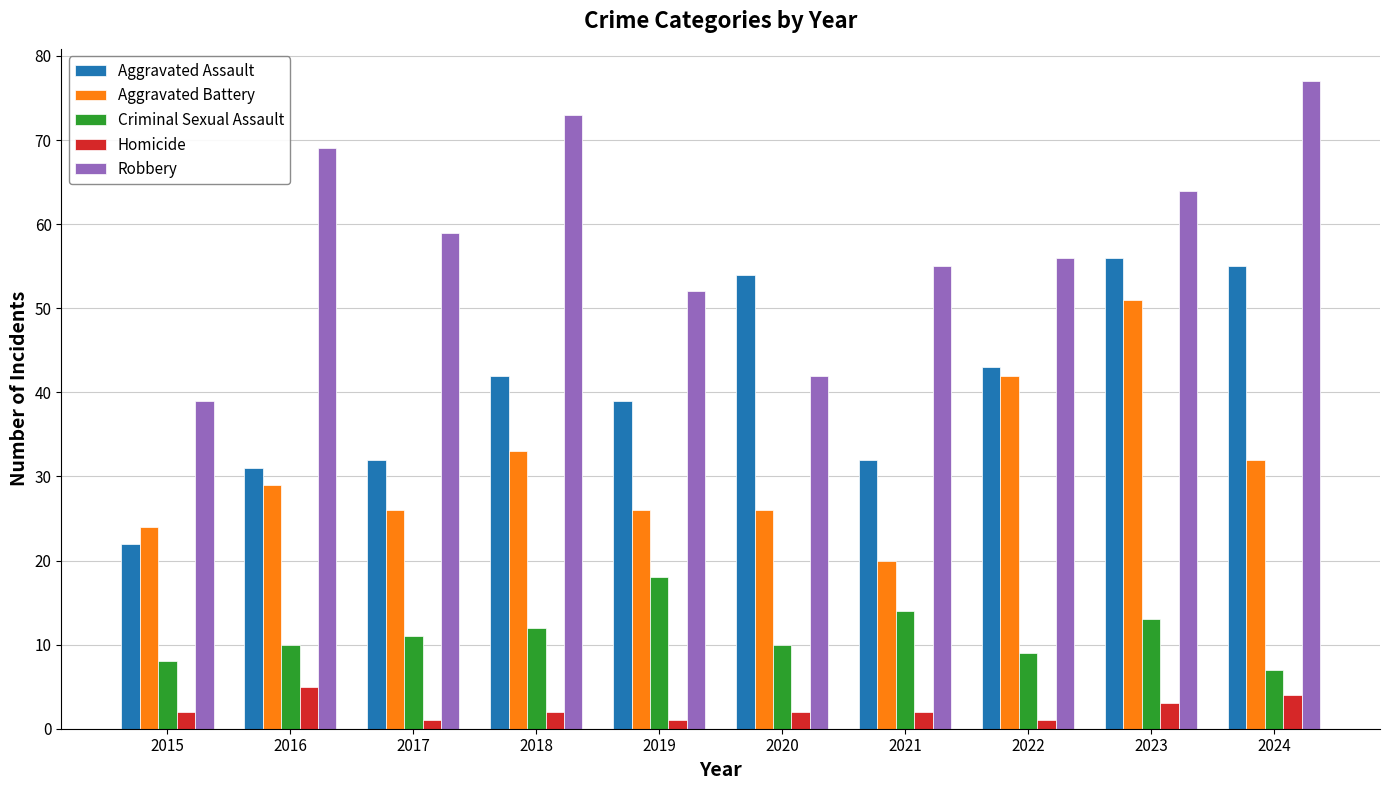

Count the number of data series in this chart.

5